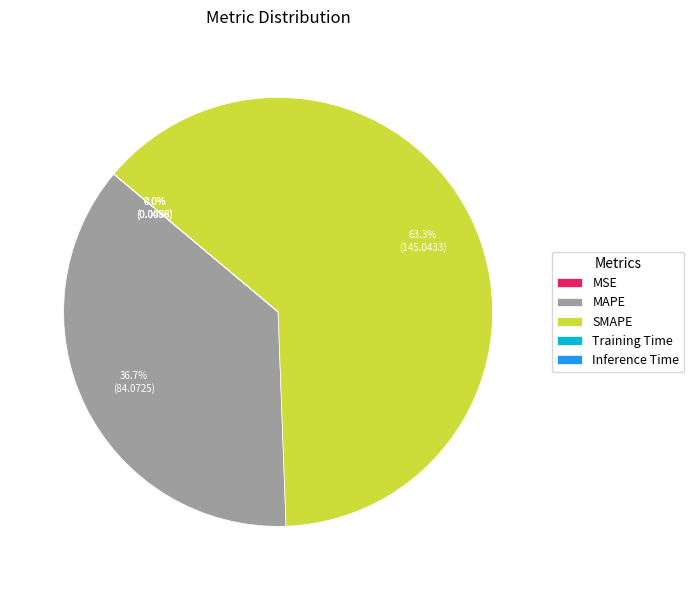

Does SMAPE account for over 50% of the chart?

Yes